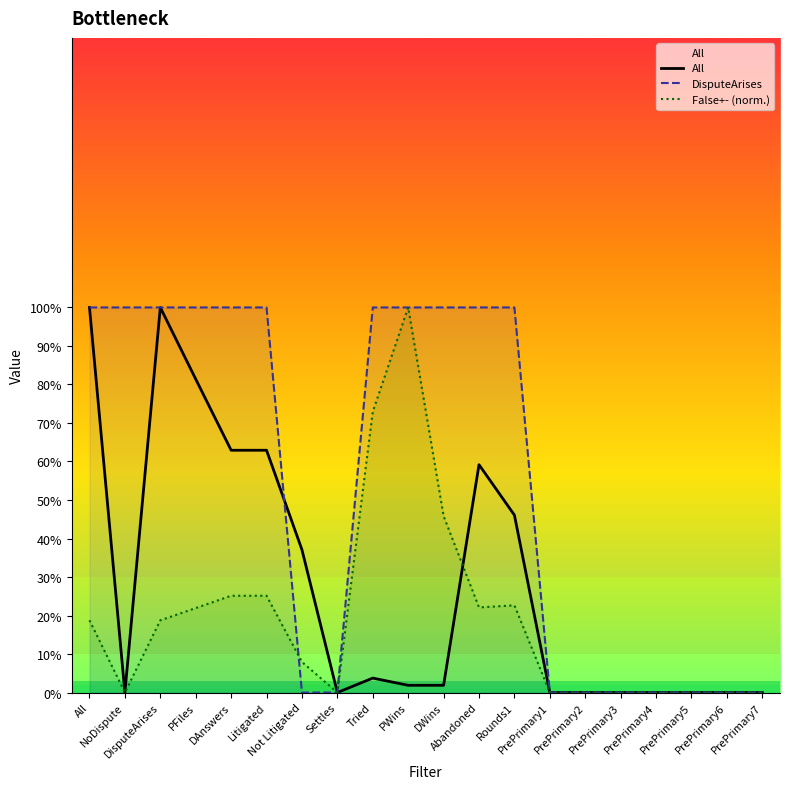

How many data points in All are above 0?

11